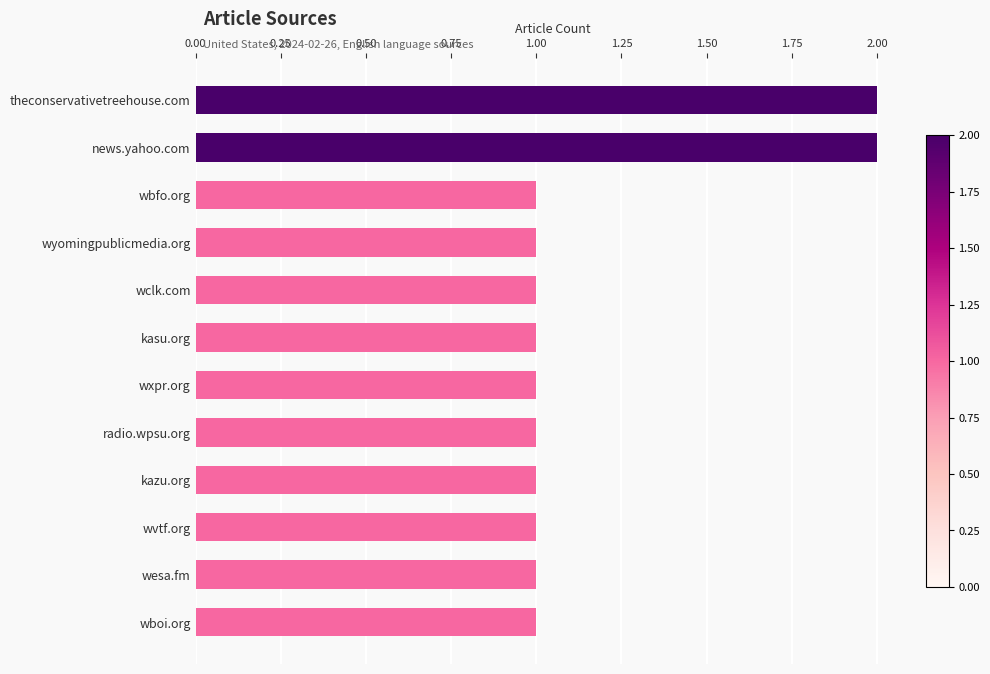

Which has a higher value, theconservativetreehouse.com or wvtf.org?

theconservativetreehouse.com